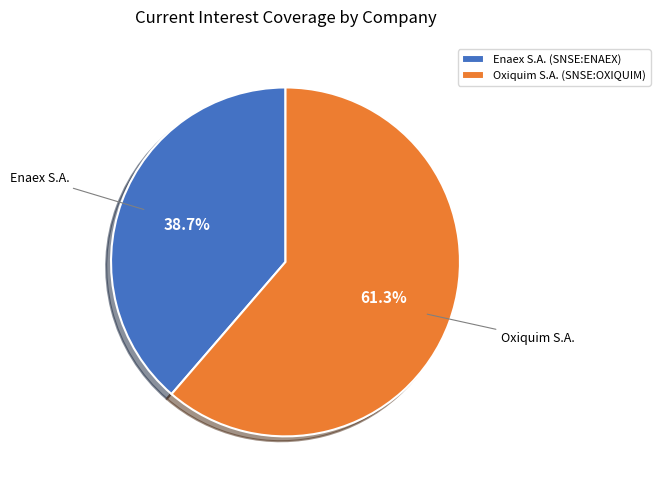

Is there a majority slice in this chart?

Yes